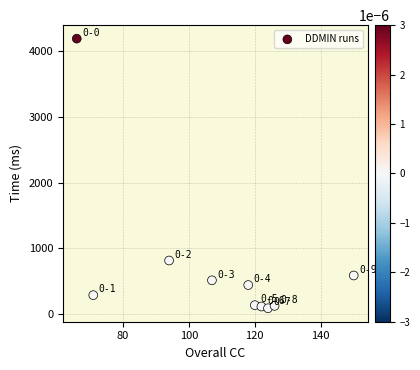

What Y value in the scatter plot is closest to 2141?

817